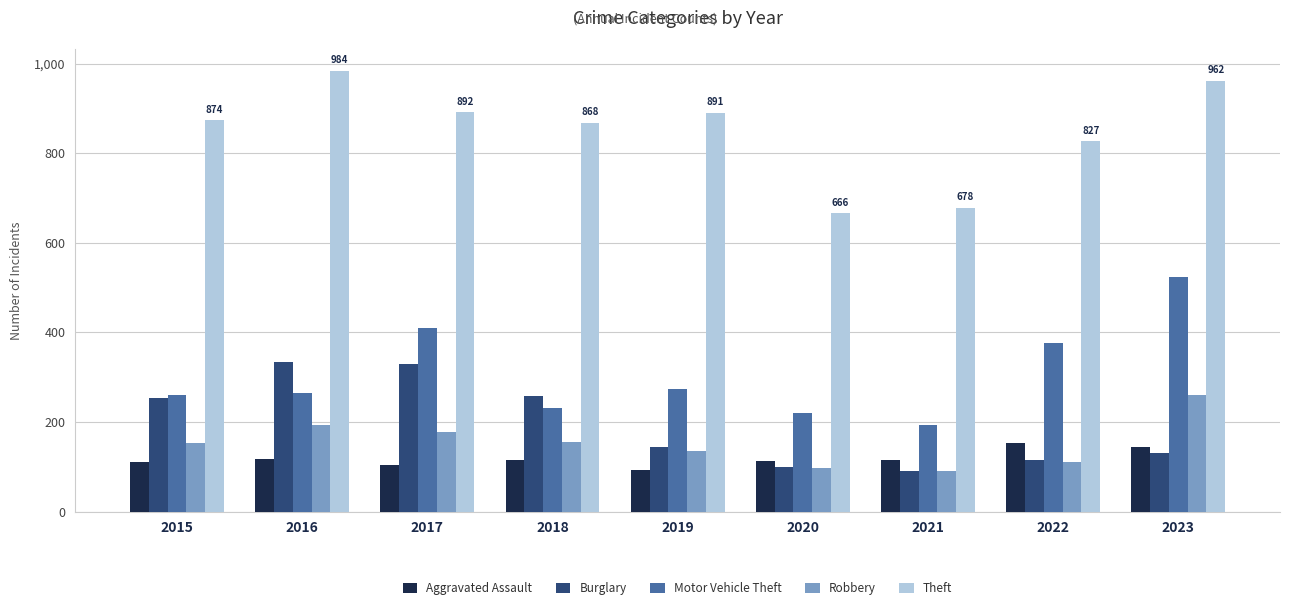

What value does the Motor Vehicle Theft series have at 2019?

273